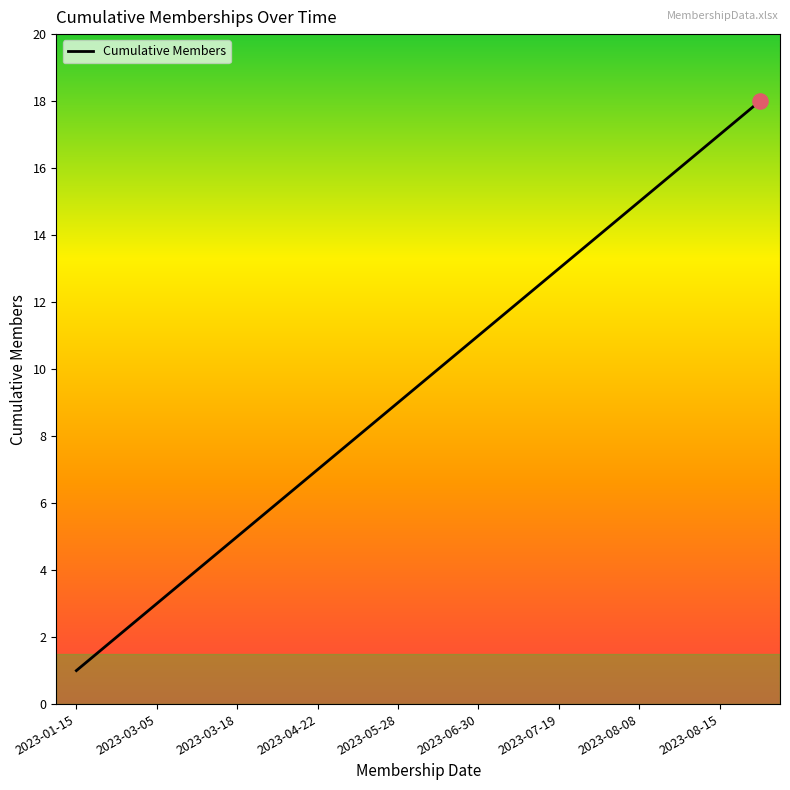

What is the difference between the maximum and minimum values?

17